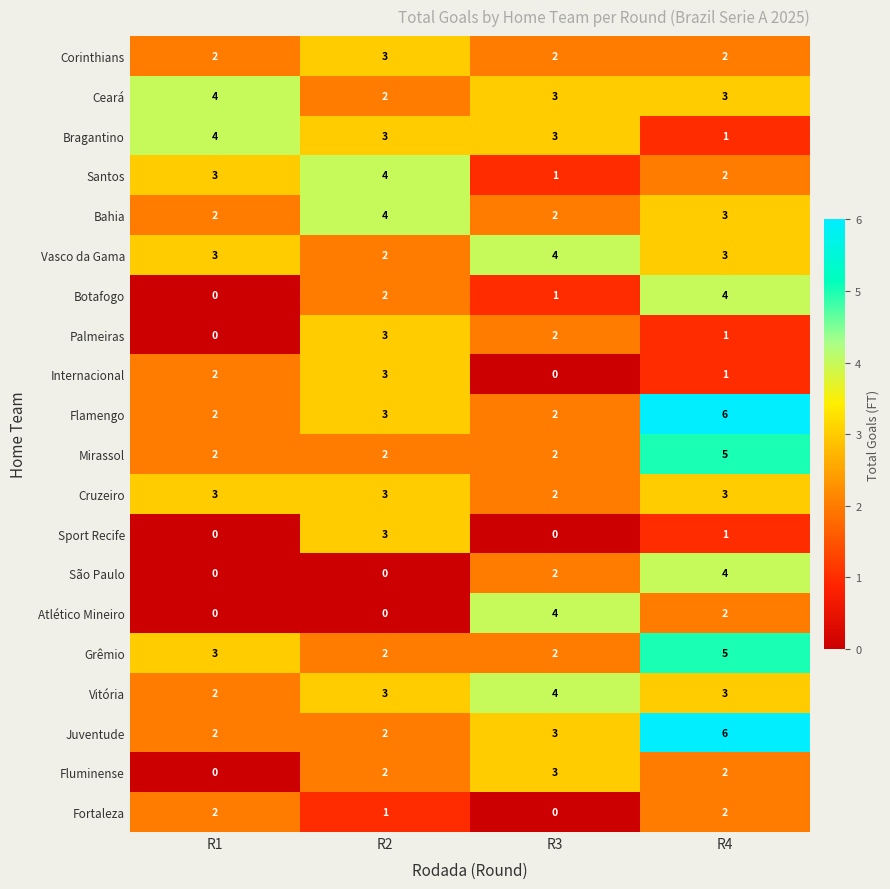

What is the spread (max minus min) of values at R4?

5